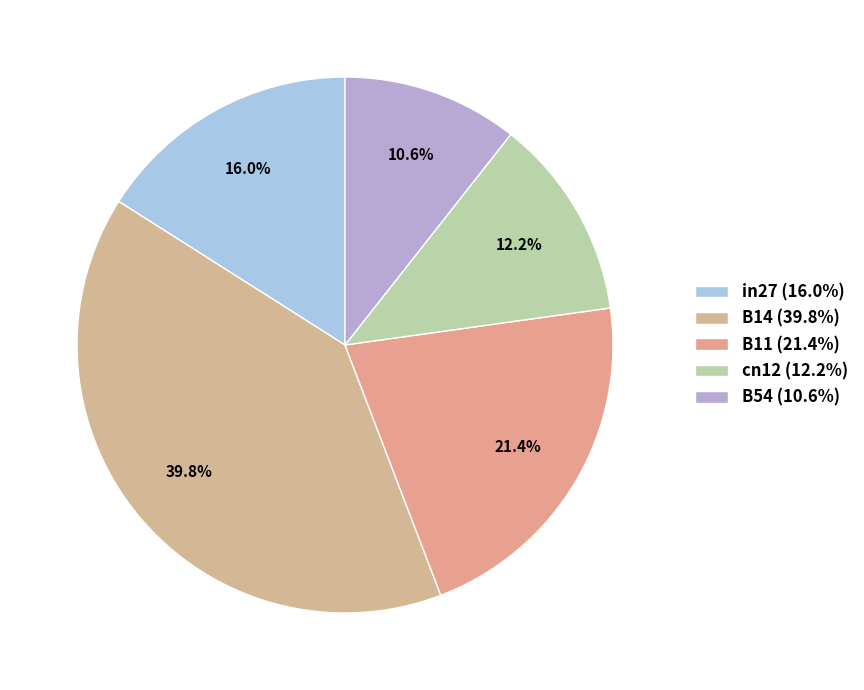

How many slices are in this pie chart?

5